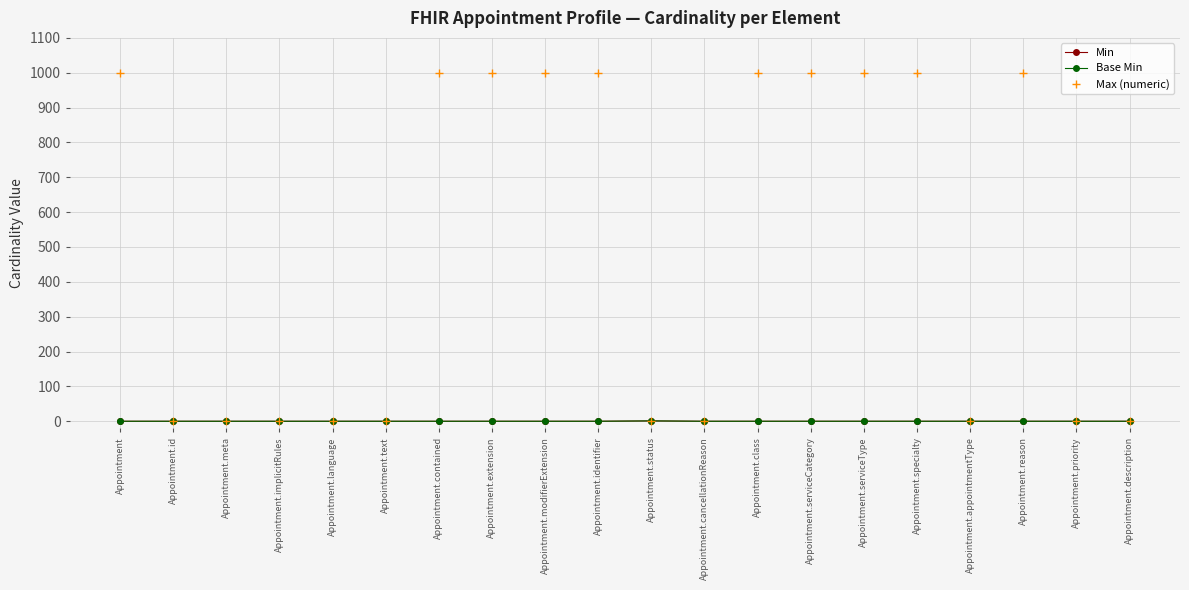

Is this an area chart (filled region under the line)?

No